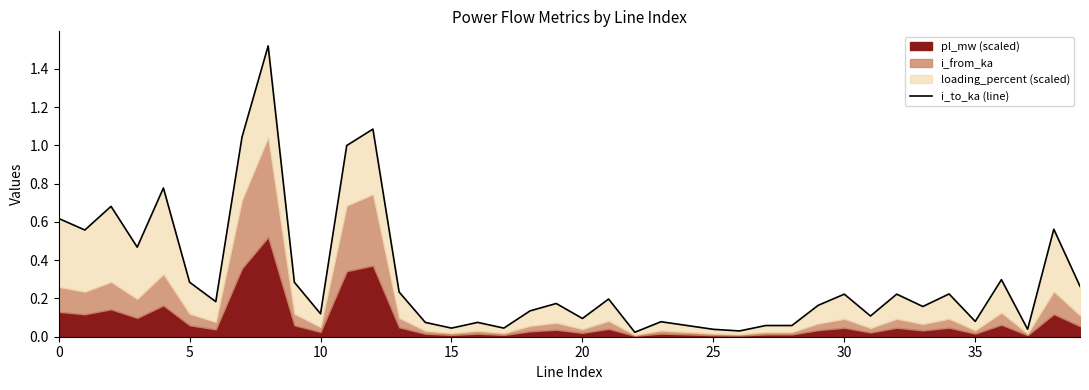

What is the difference between the second highest and second lowest values?

1.1